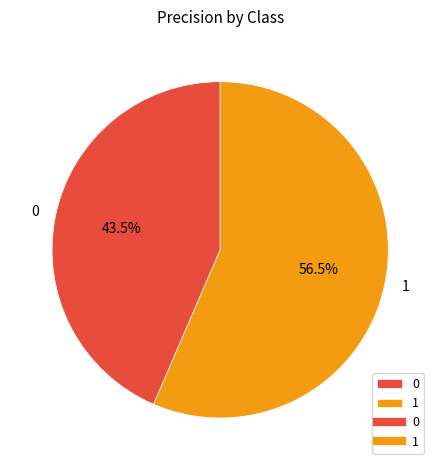

Is the sum of 1 and 0 greater than half?

Yes